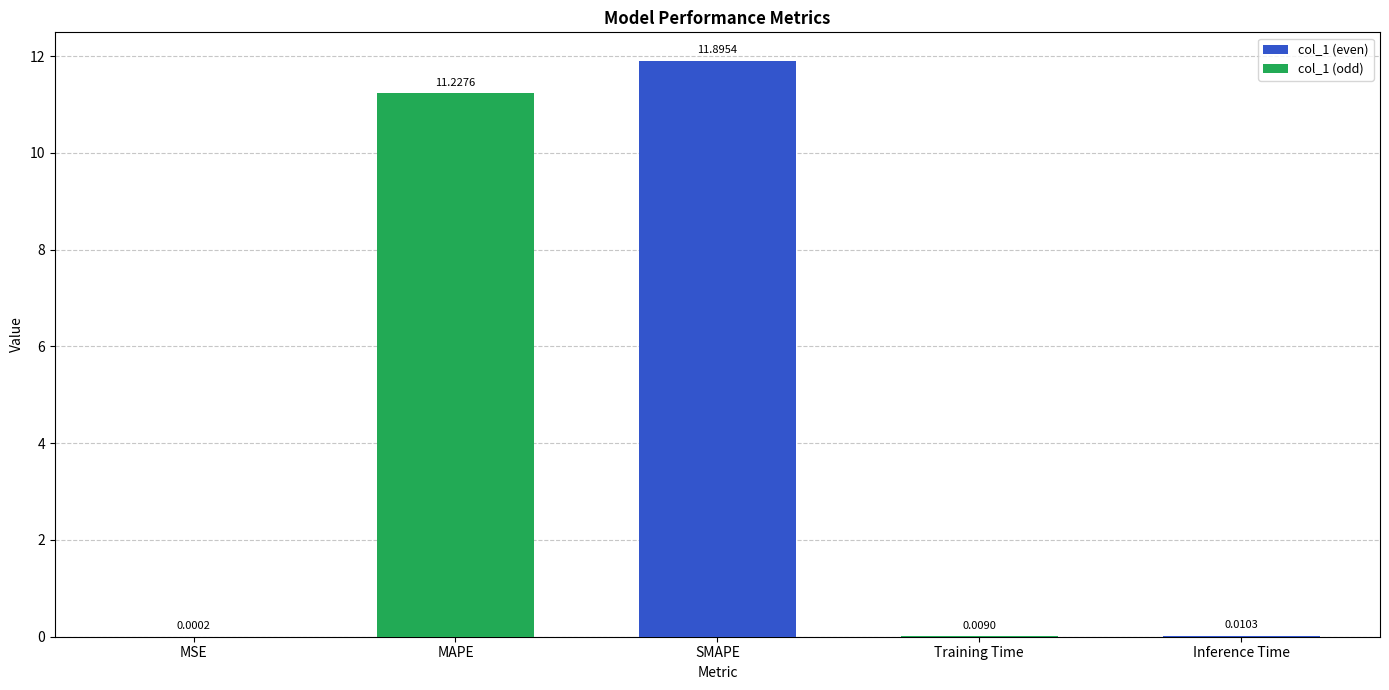

What is the sum of the values at MAPE and Inference Time?

11.2